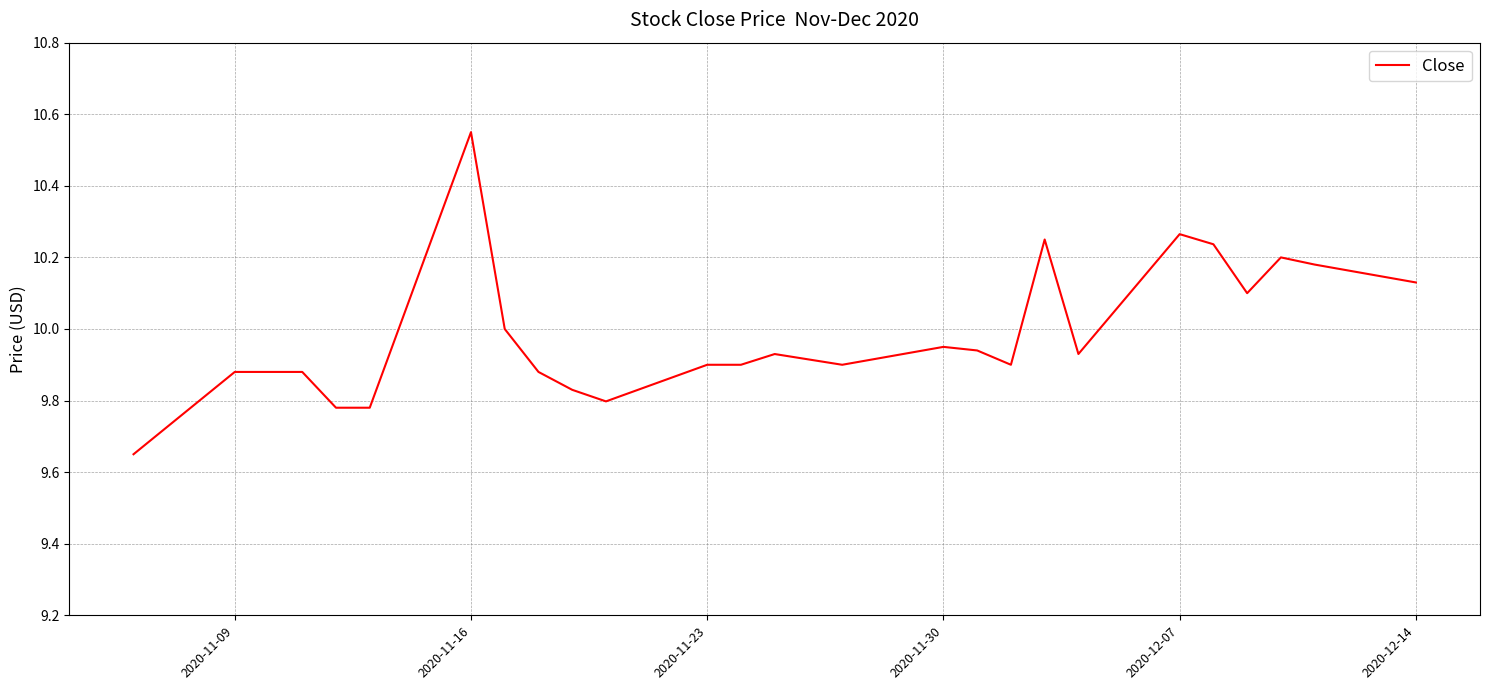

What is the difference between the maximum and minimum values?

0.9